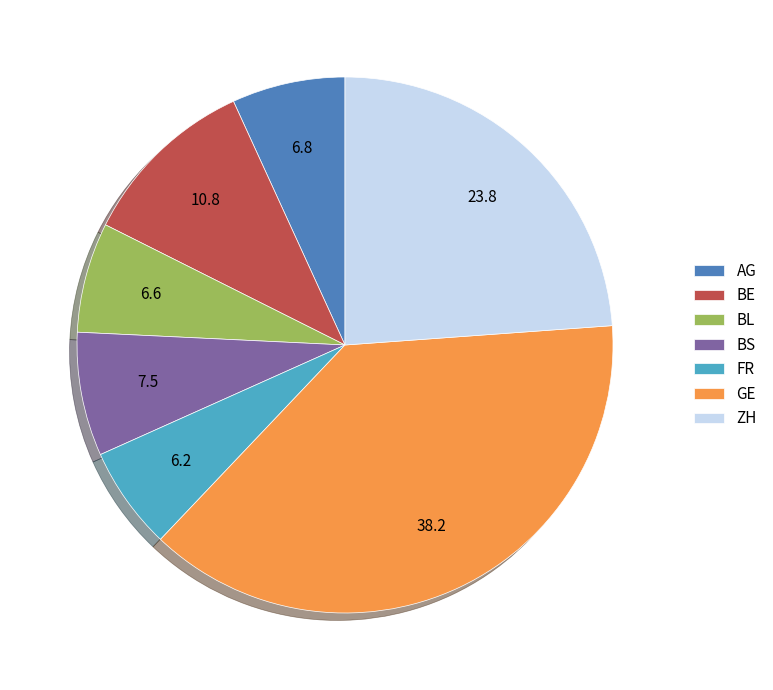

Count the number of slices in the pie.

7